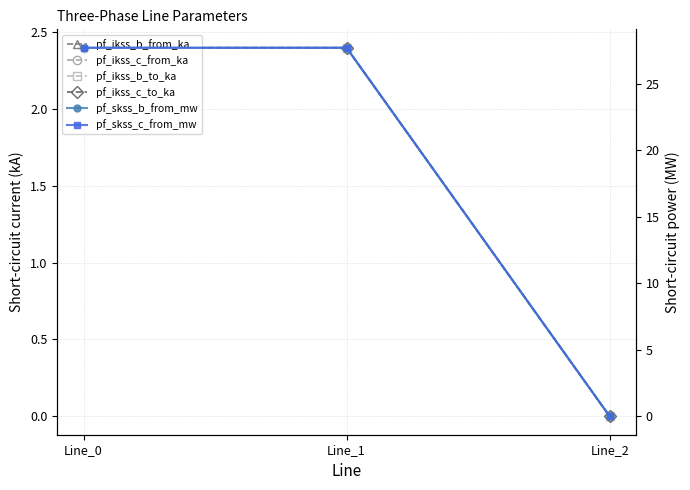

How many pf_ikss_b_to_ka values are between 0 and 2?

1